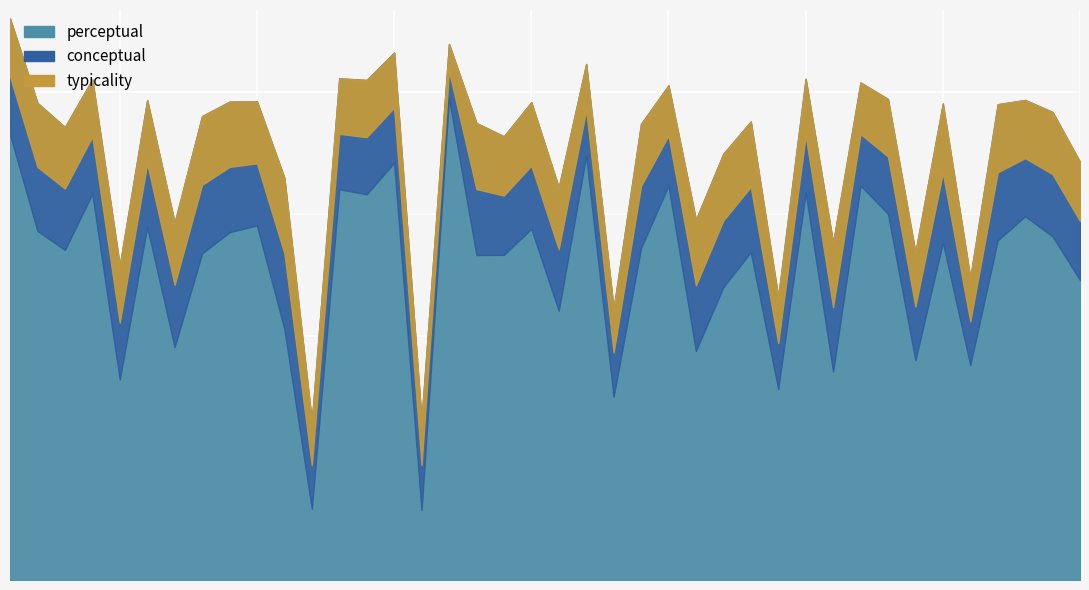

The value of conceptual at 15 is 86.5. True or false?

True